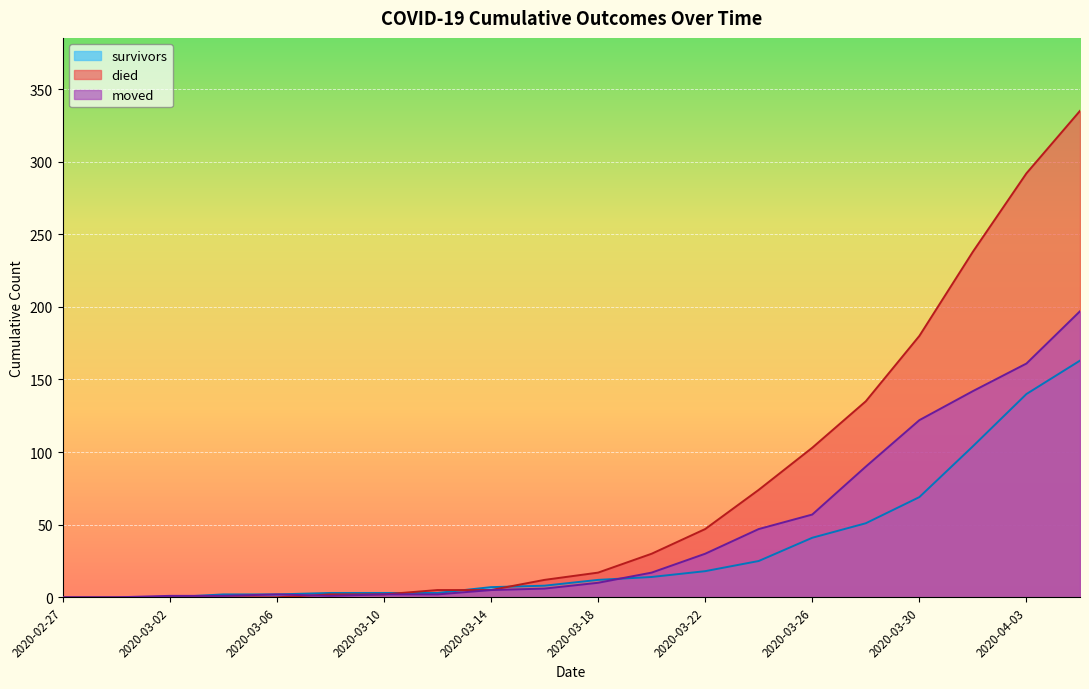

What is the difference between the maximum and minimum values in the survivors series?

163